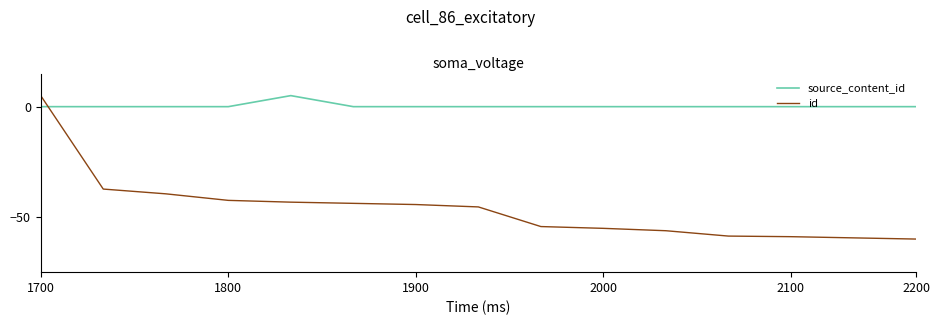

What is the difference between the second highest and minimum values in the id series?

22.7